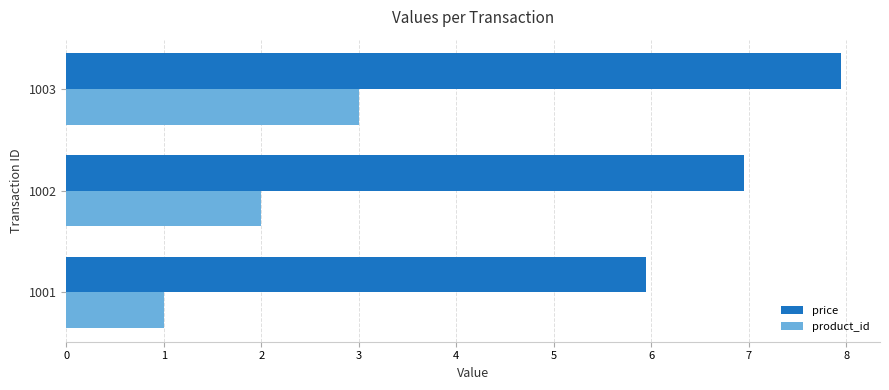

True or false: product_id has a value of 4.0 at 1003.

False